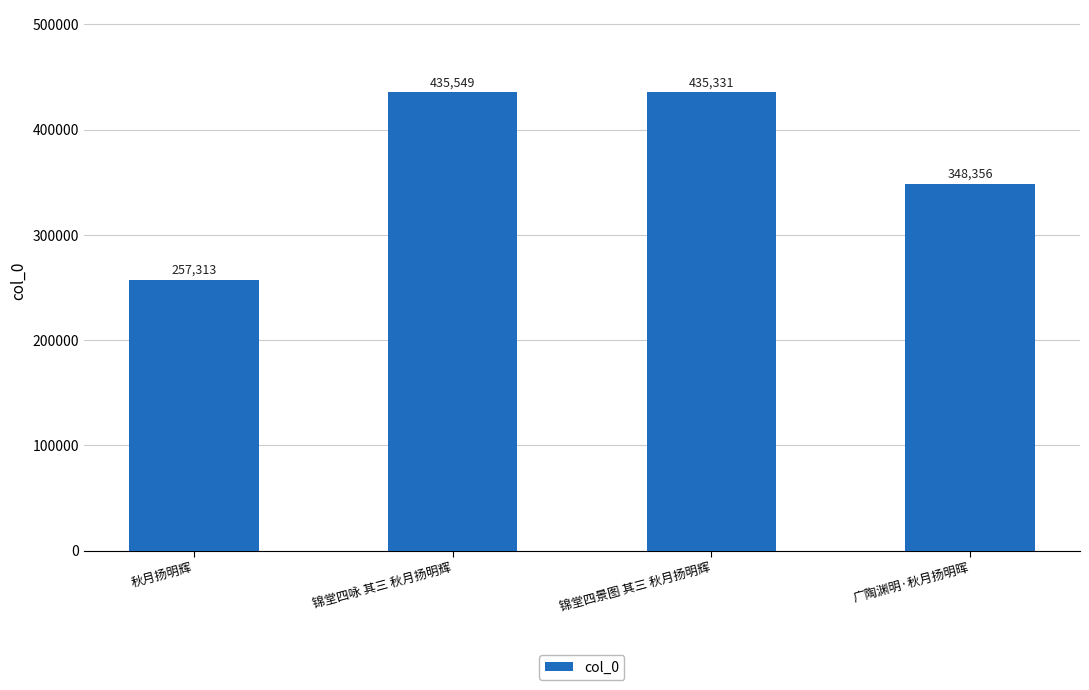

Where does the data first go above 435331?

锦堂四咏 其三 秋月扬明辉